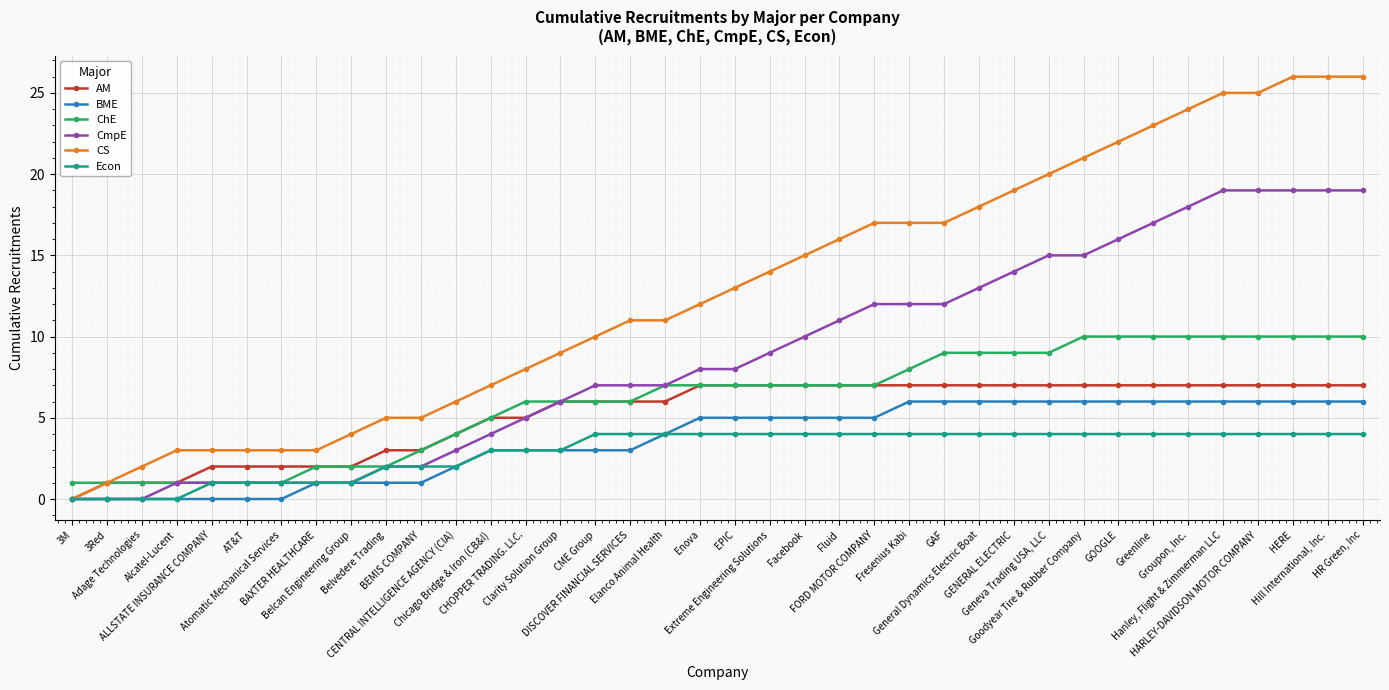

Between ALLSTATE INSURANCE COMPANY and Enova, which series saw the biggest shift?

CS